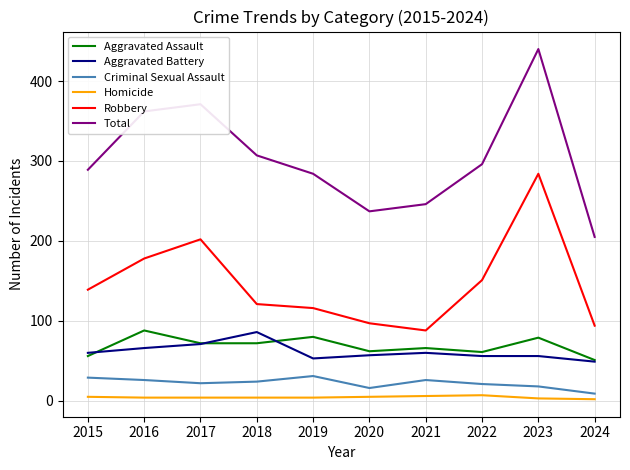

What is the total value across all series at 2016?

724